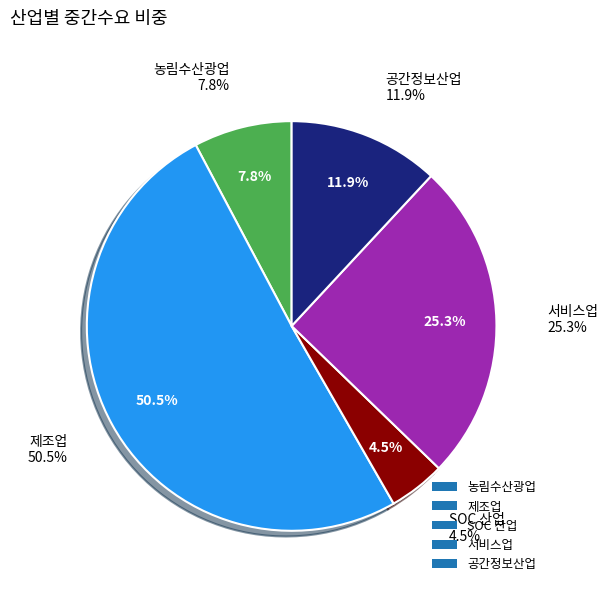

Count the number of slices in the pie.

5